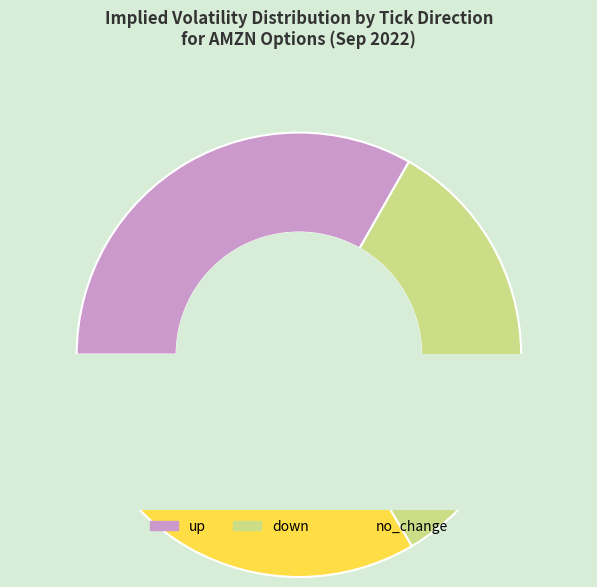

Is up the majority of the pie?

No